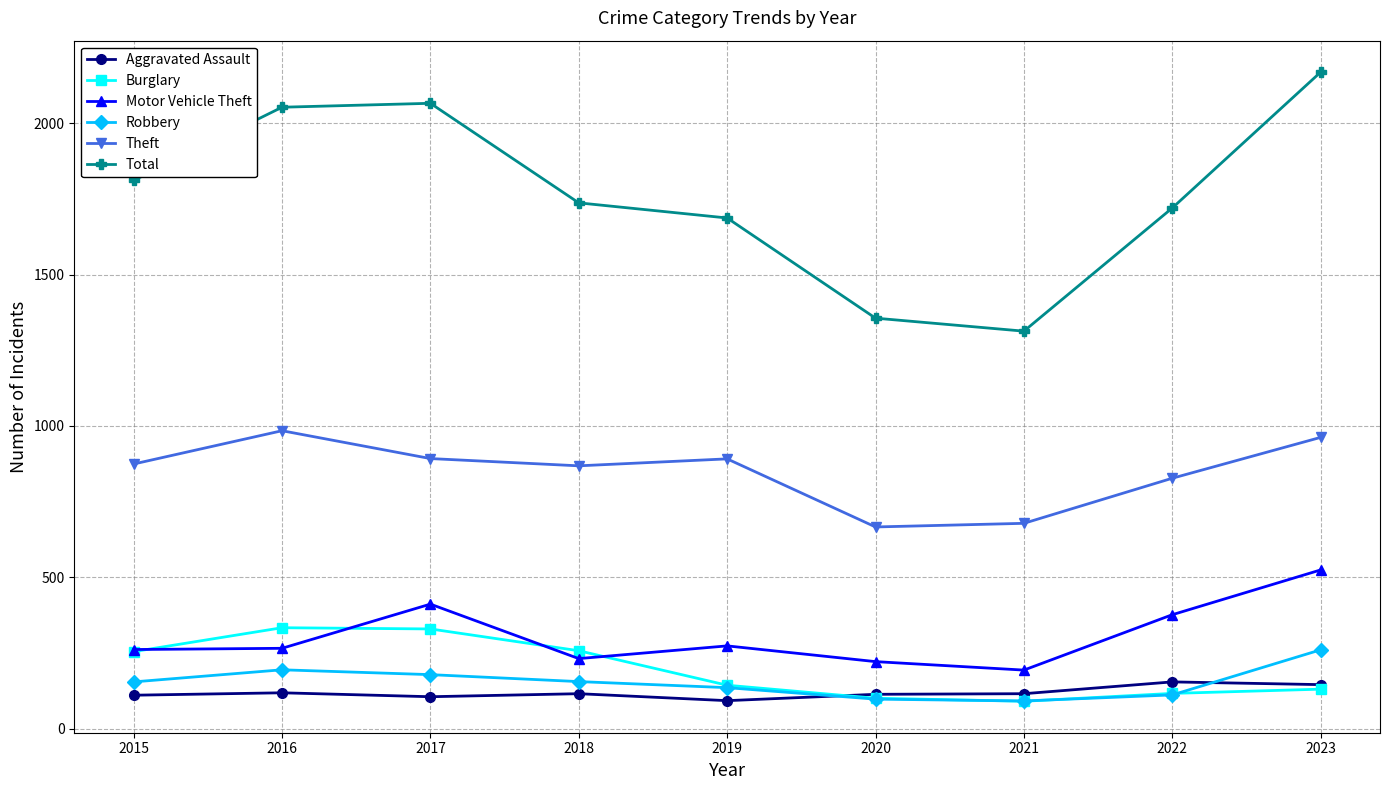

How many interior local valleys does the Total series have?

1